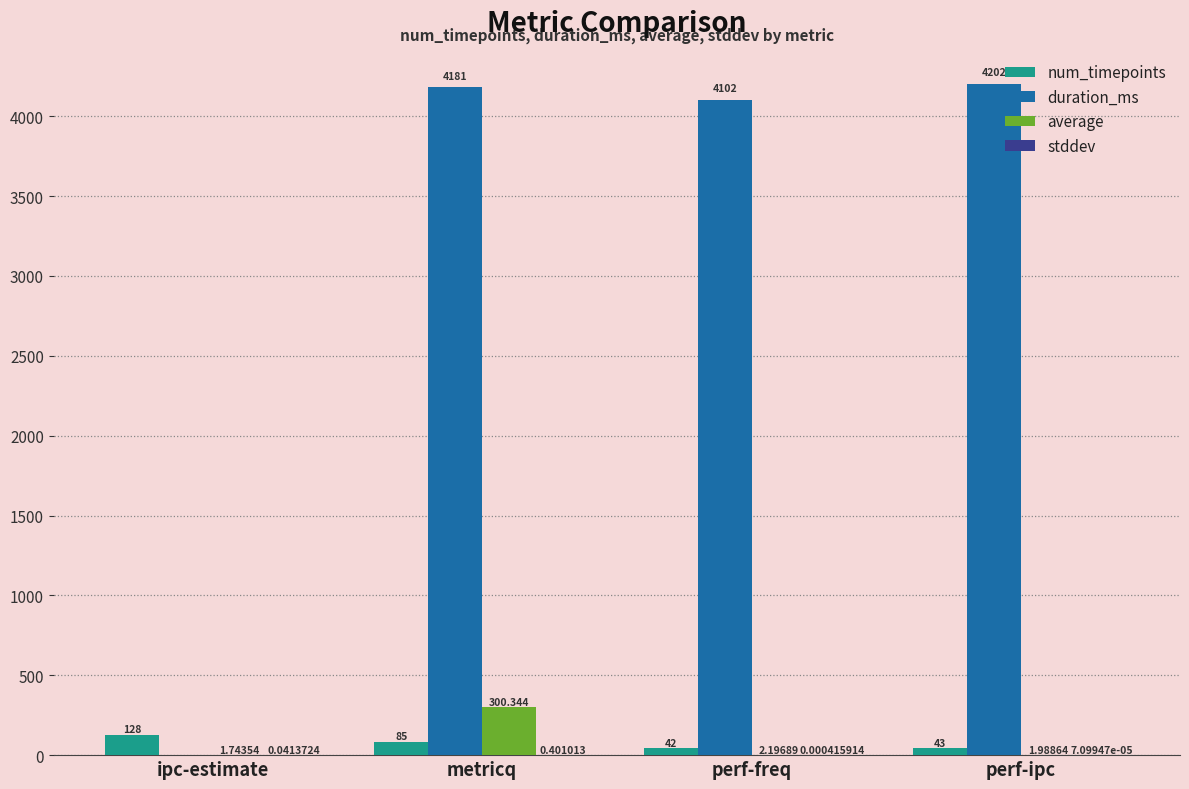

Which series changed the most between perf-freq and perf-ipc?

duration_ms